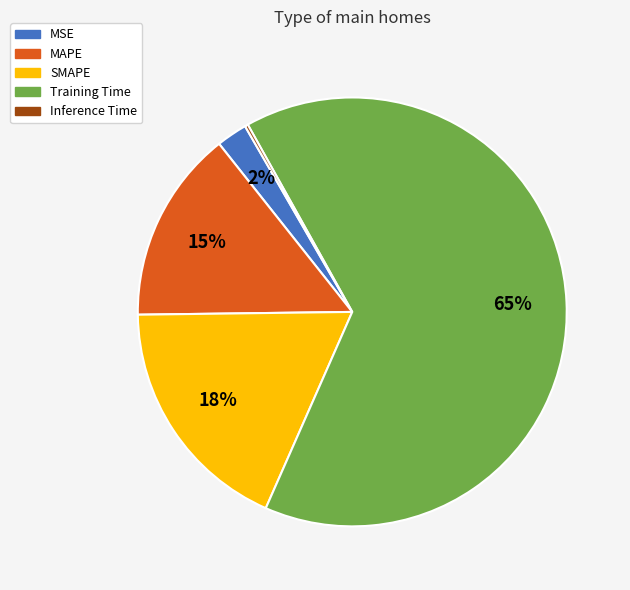

Is there a majority slice in this chart?

Yes